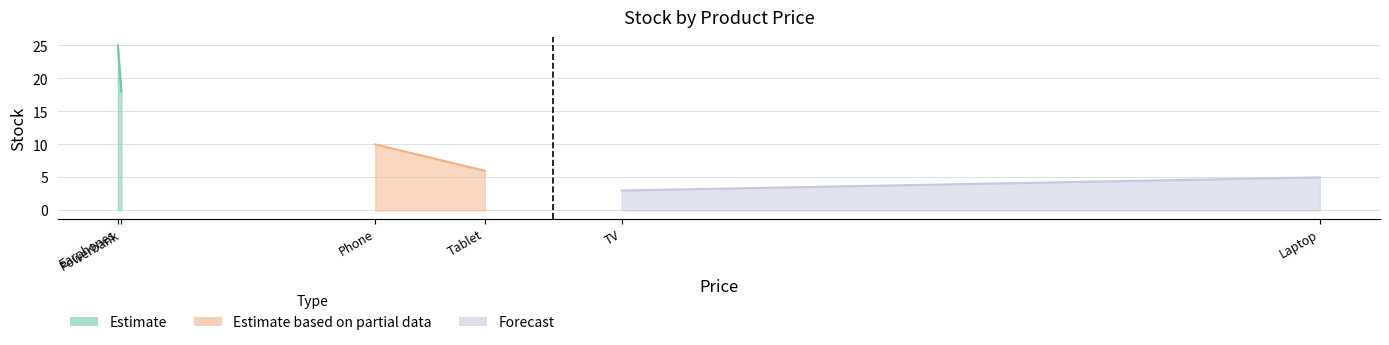

Which category has the lowest value across all series?

TV